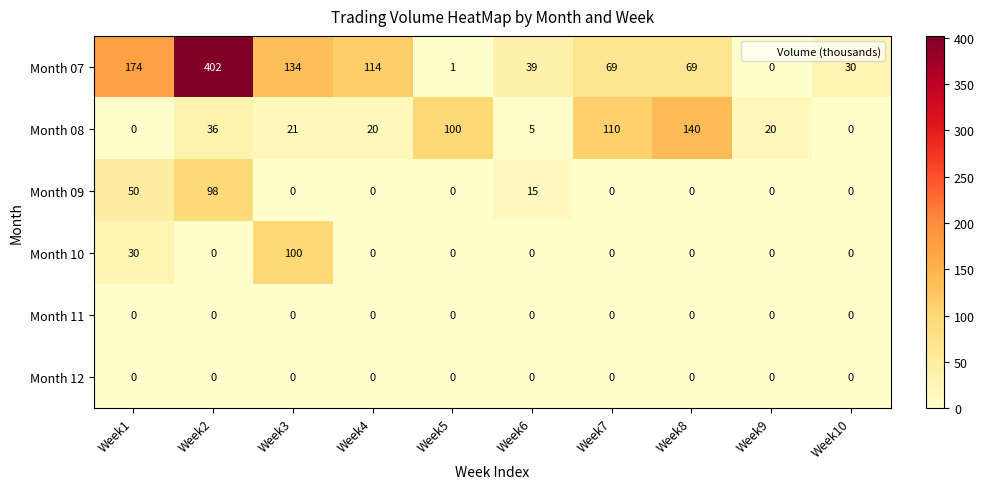

Which series has the widest spread of values?

Month 07